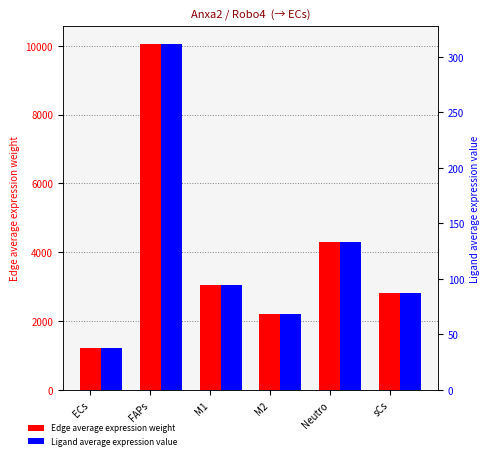

How many series are shown in this chart?

2